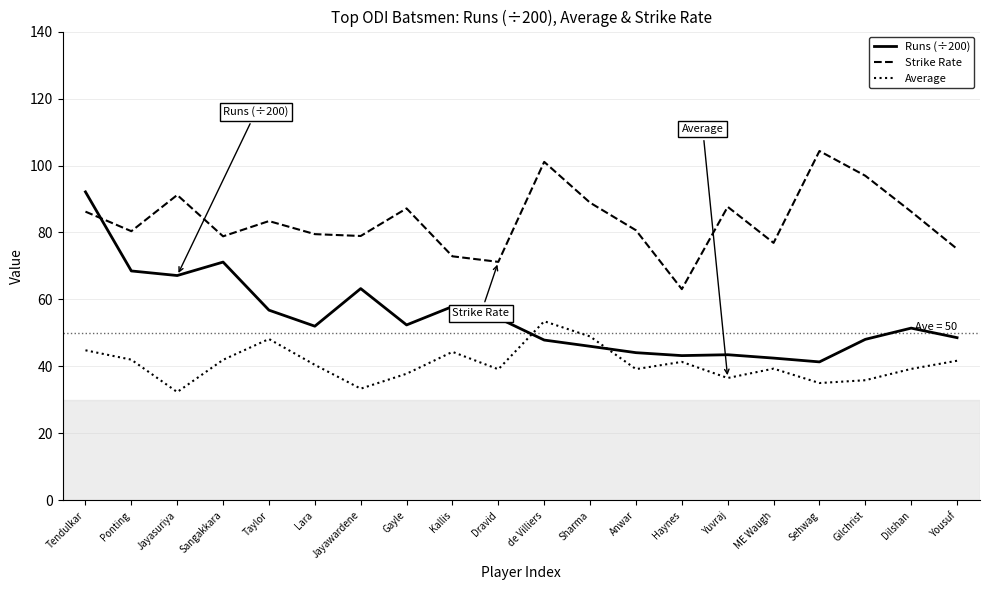

Is it true that Average equals 16.0 at Dravid?

False